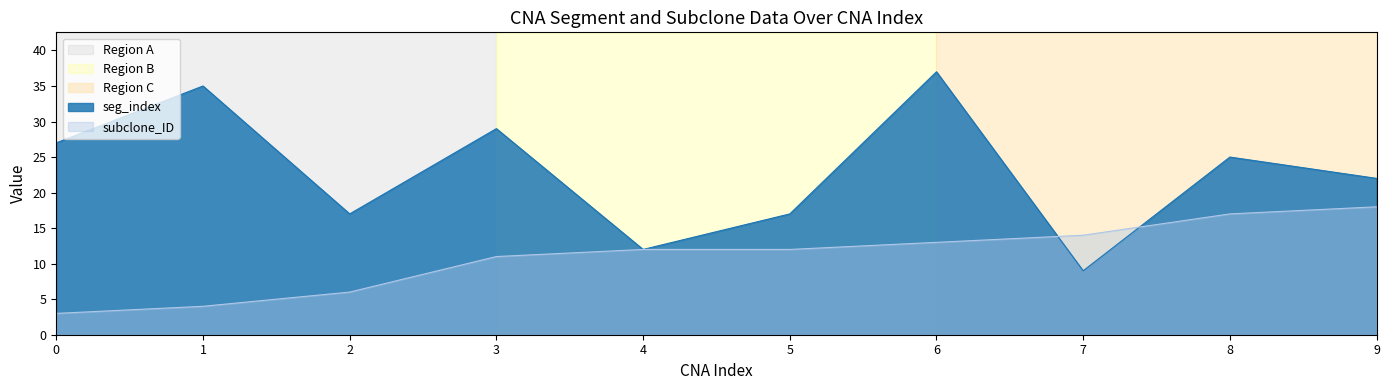

What are all the series names shown in the legend?

seg_index, subclone_ID